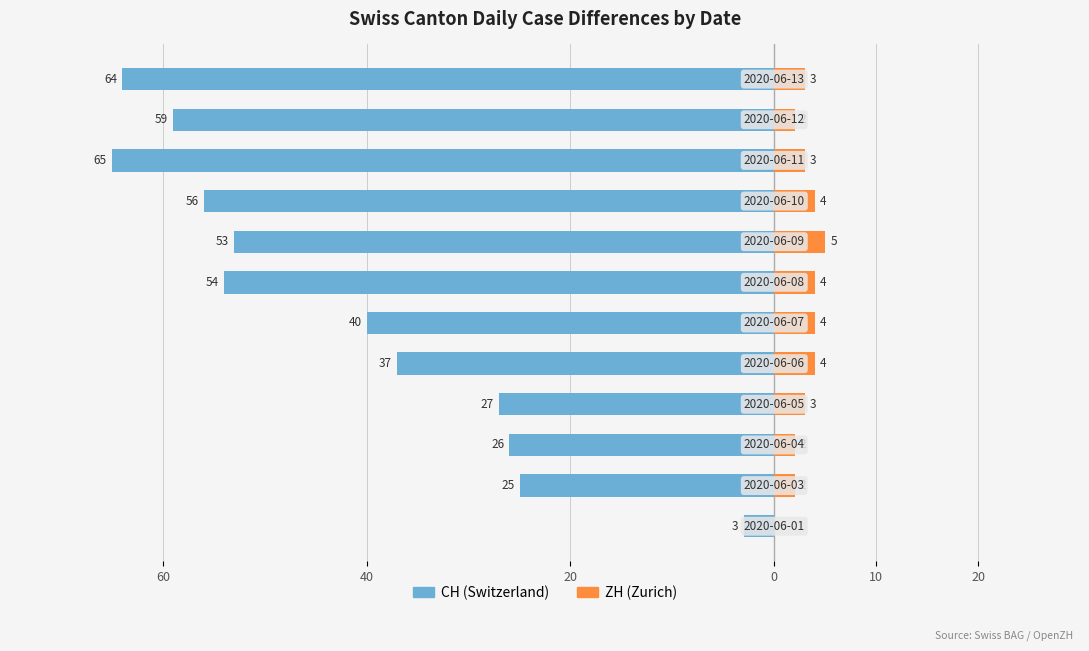

What is the label of the 11th bar from the right?

40